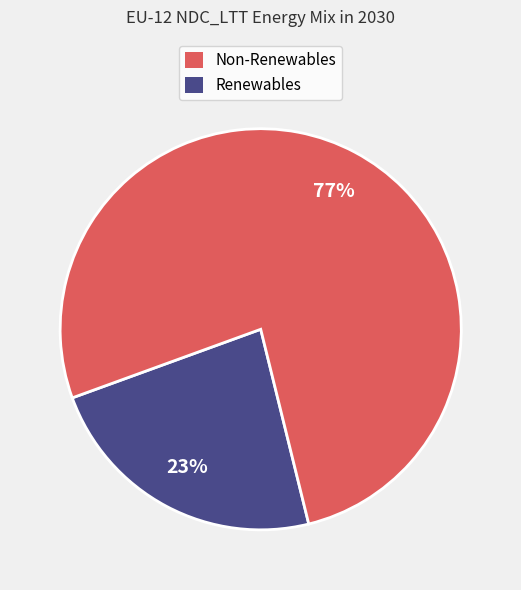

To the nearest percent, what is the average slice percentage?

50%